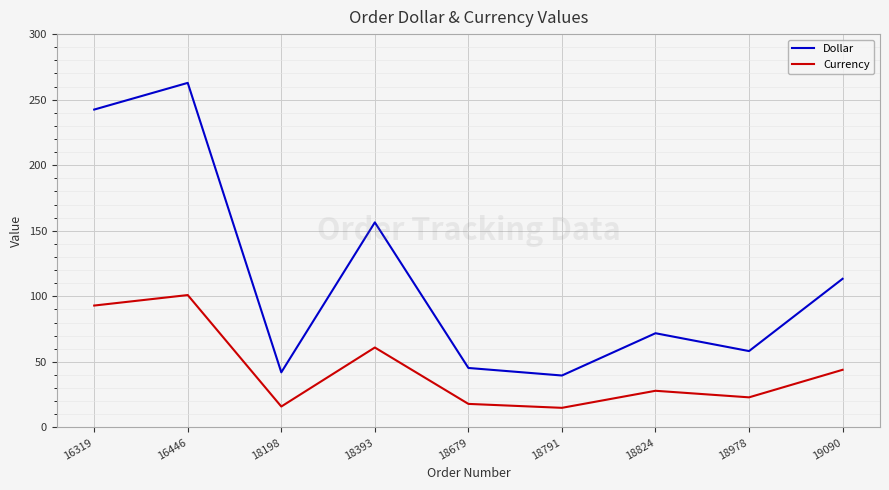

Read the Currency value at 19090.

44.0